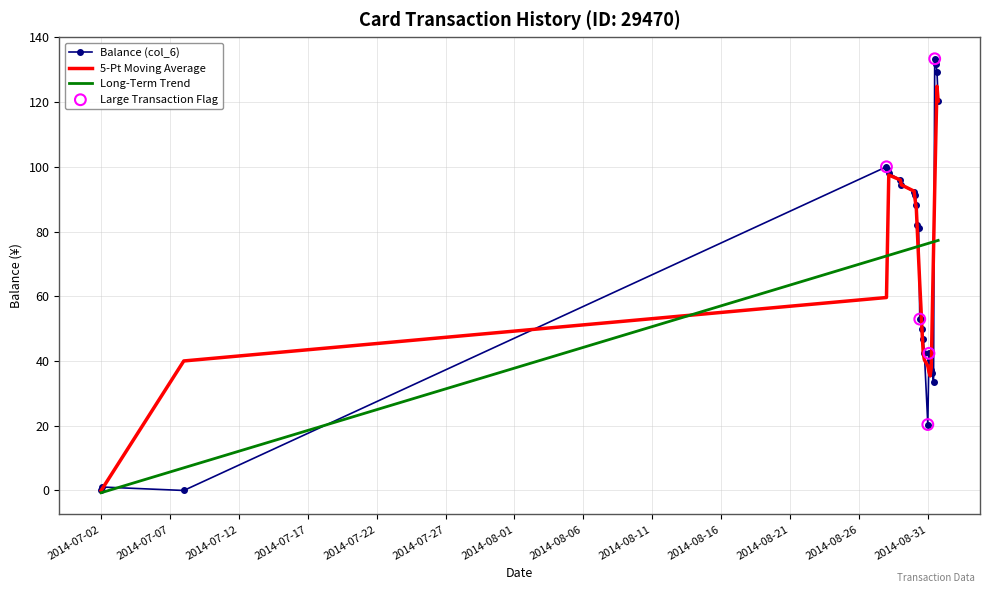

Rank the series by their maximum value, from highest to lowest.

Balance (col_6), 5-Pt Moving Average, Long-Term Trend